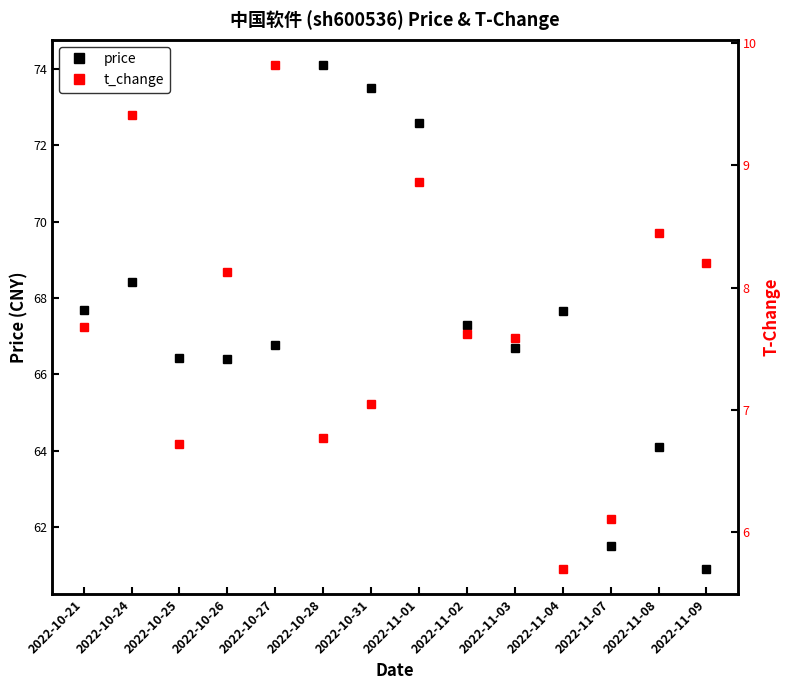

Is the value of t_change at 2022-10-25 greater than the value of price at 2022-10-24?

No